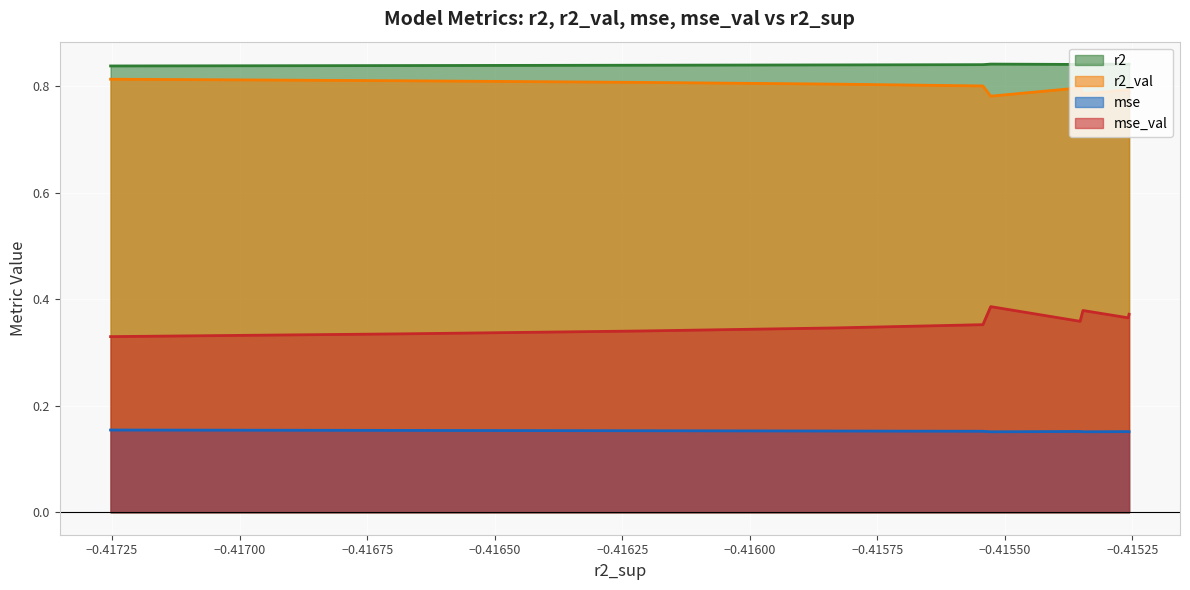

Which series has the largest range (max minus min)?

mse_val